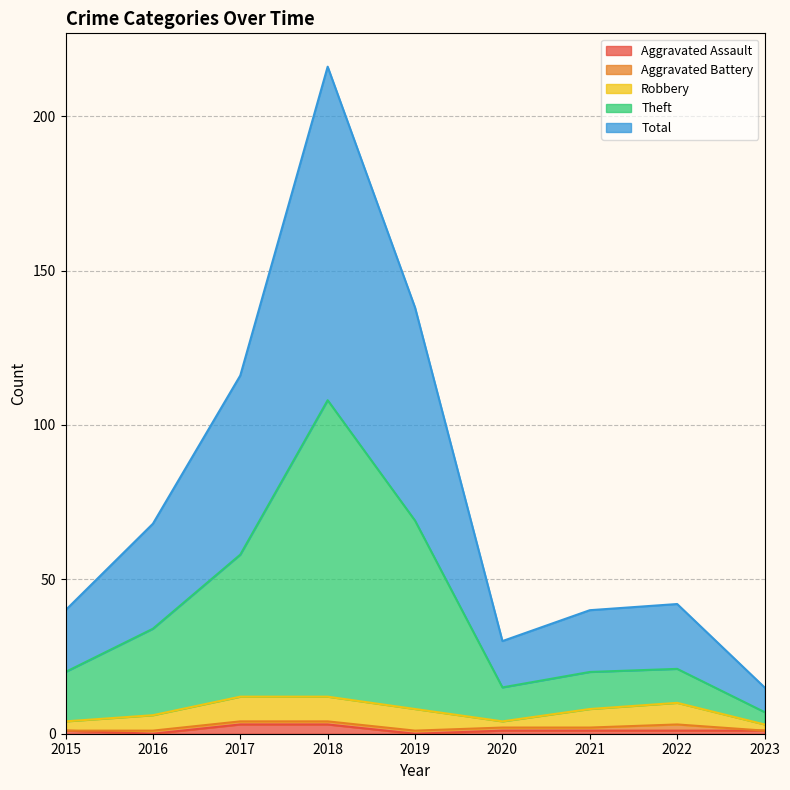

At which label does Total first exceed 21?

2016